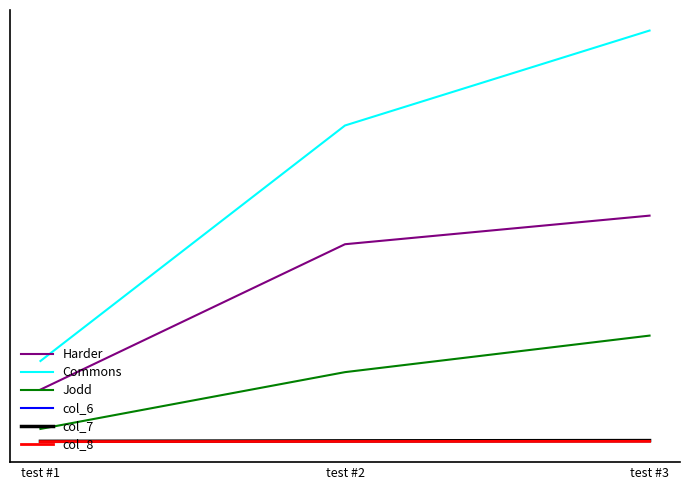

Which series has the largest total across all categories?

Commons